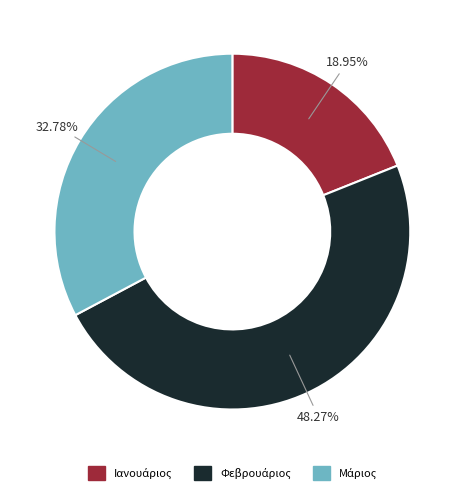

Does any single category account for the majority?

No